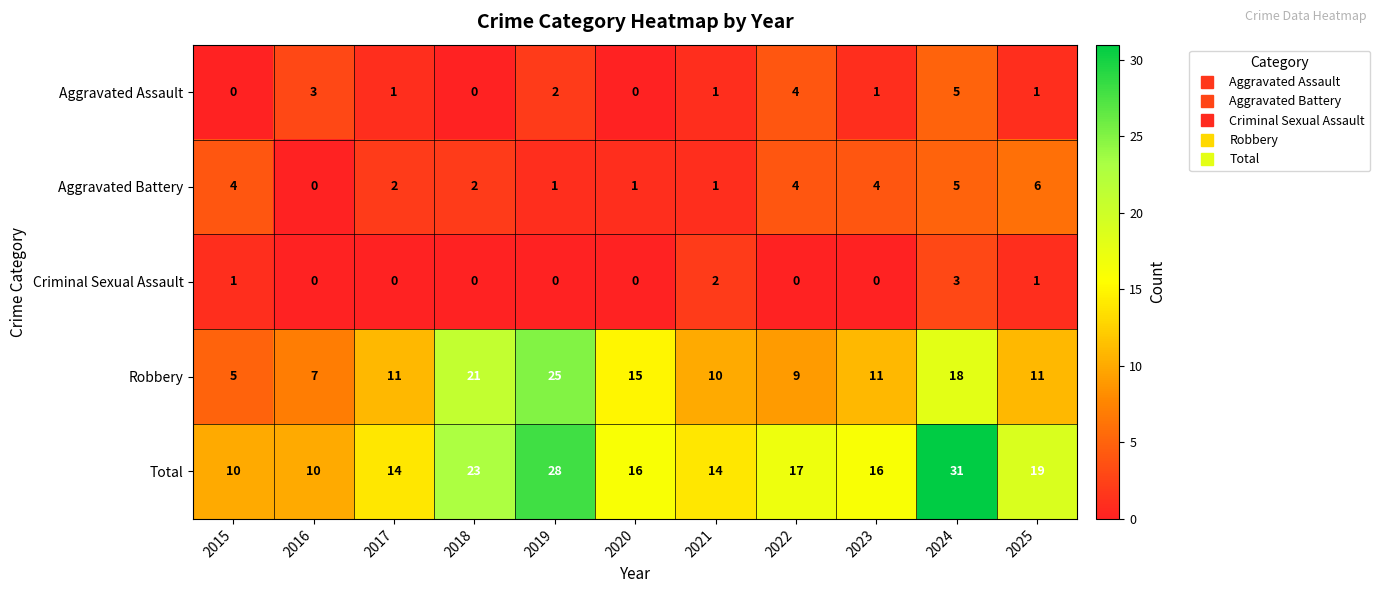

What is the difference between the Robbery values at 2020 and 2025?

4